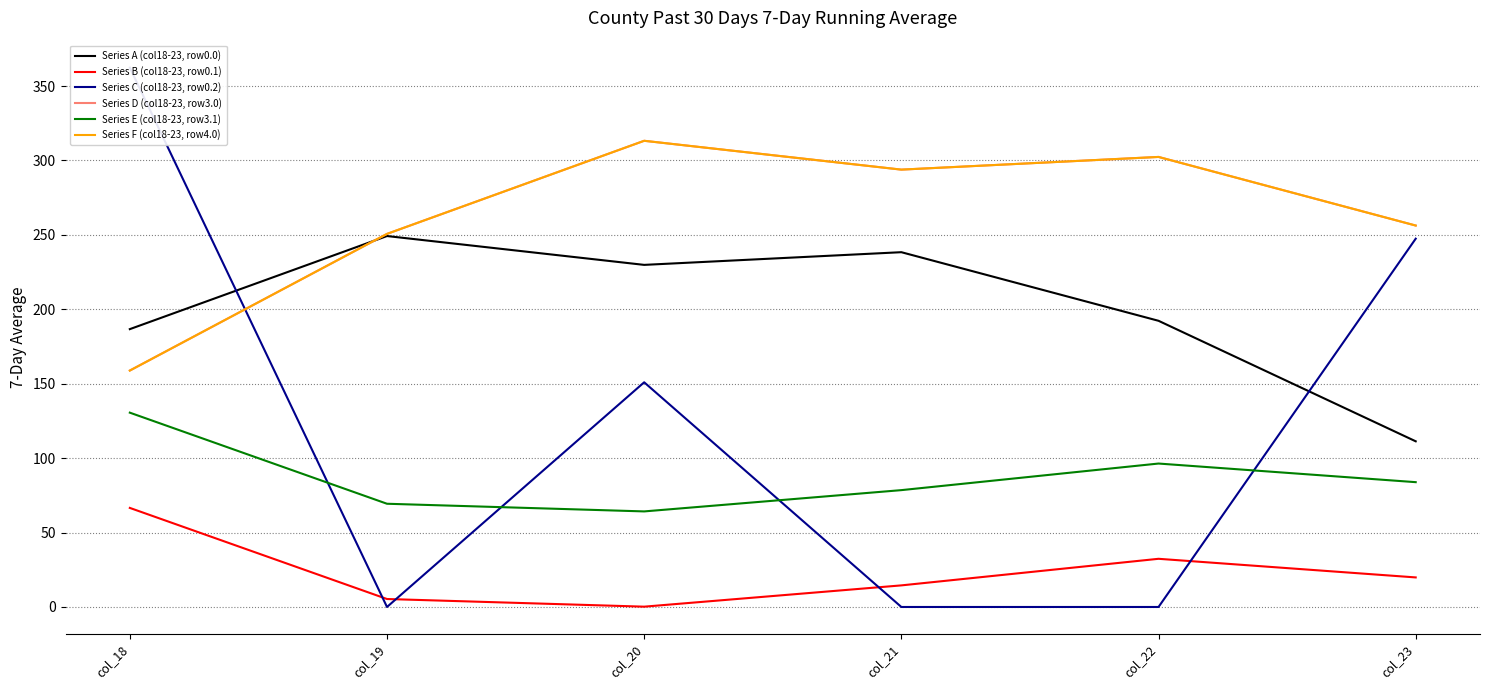

What is the value of the Series D (col18-23, row3.0) point at the 4th from the left?

293.9